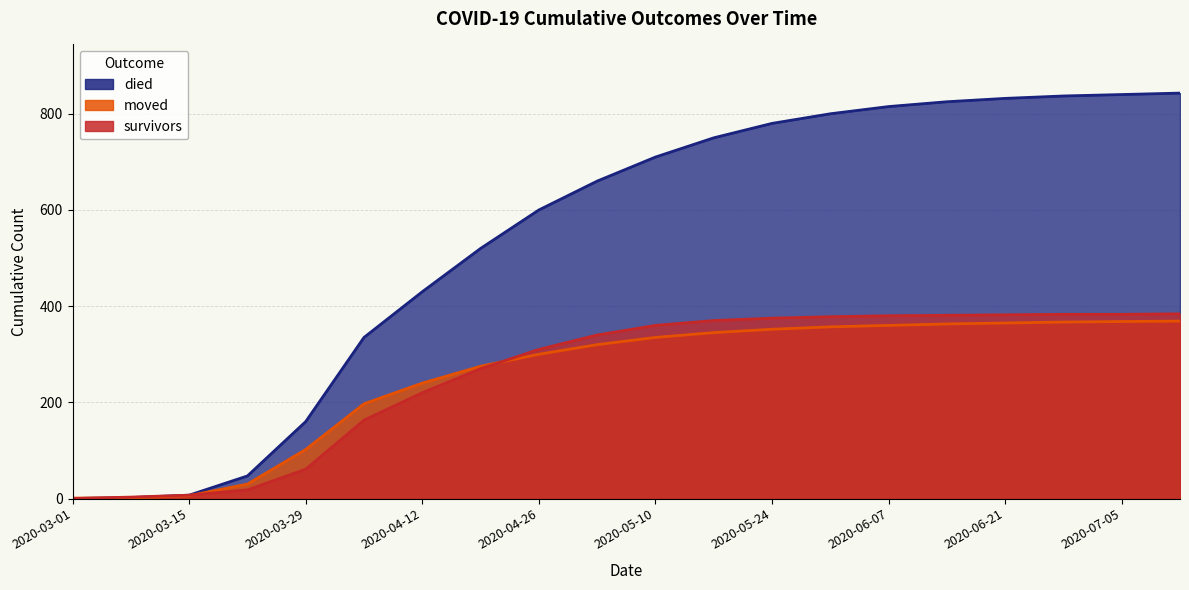

True or false: died has more than 2 interior local peaks.

False